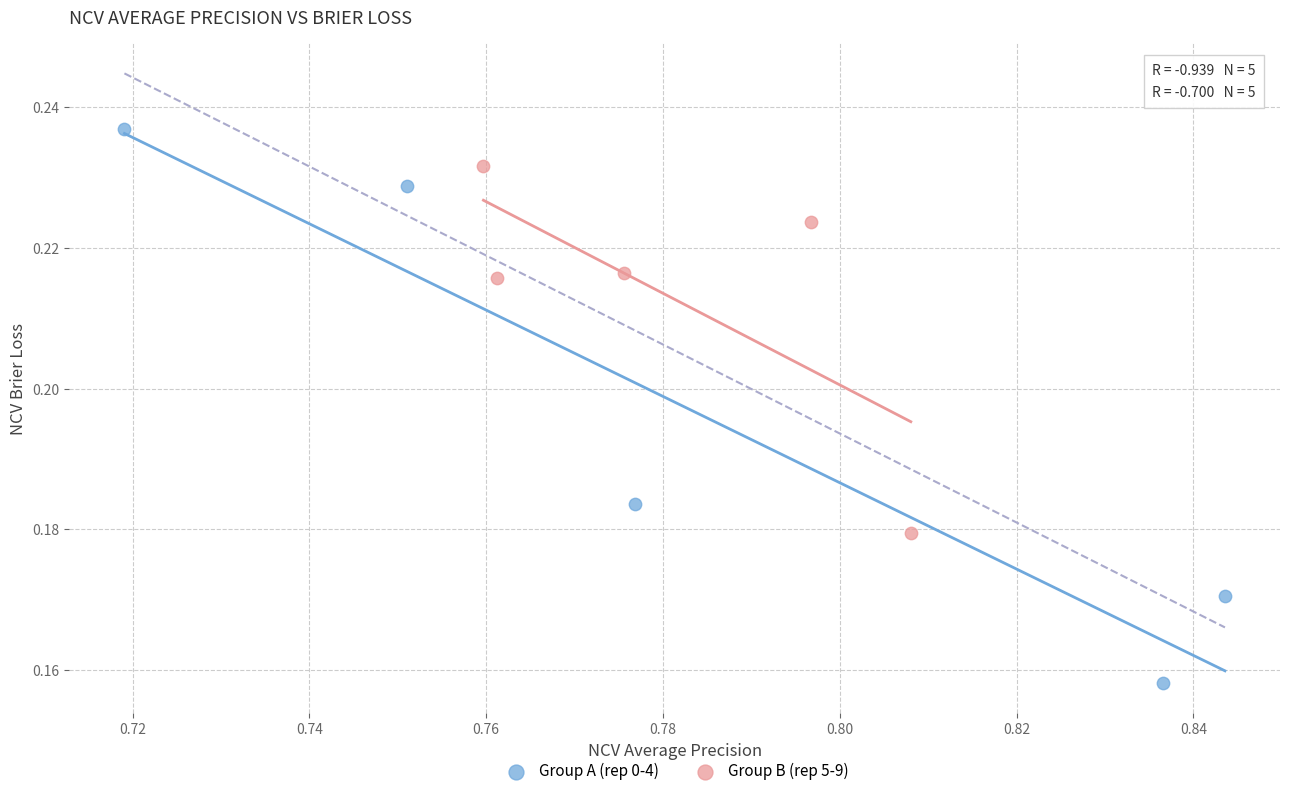

Which series contains the highest Y value?

Group A (rep 0-4)